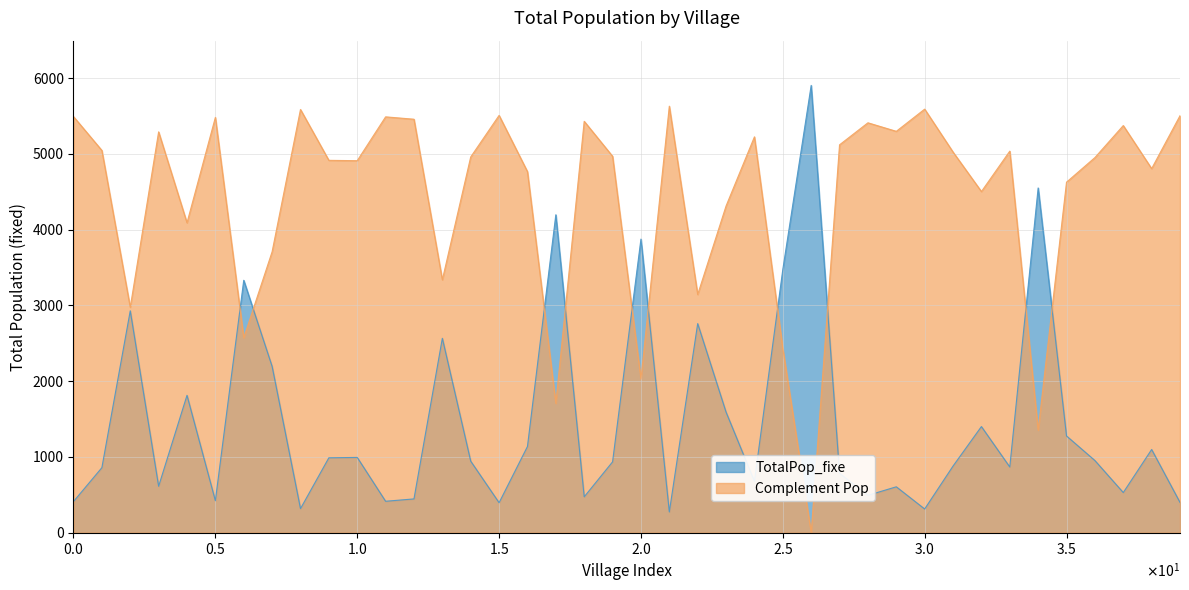

Rank the series by their average value, from lowest to highest.

TotalPop_fixe, Complement Pop